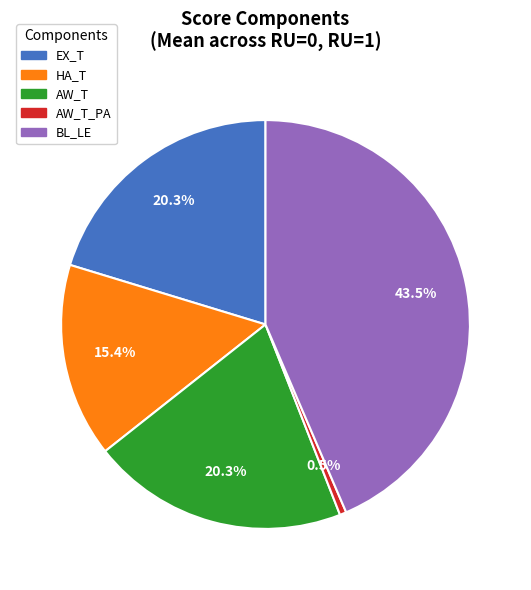

Does any single category account for the majority?

No